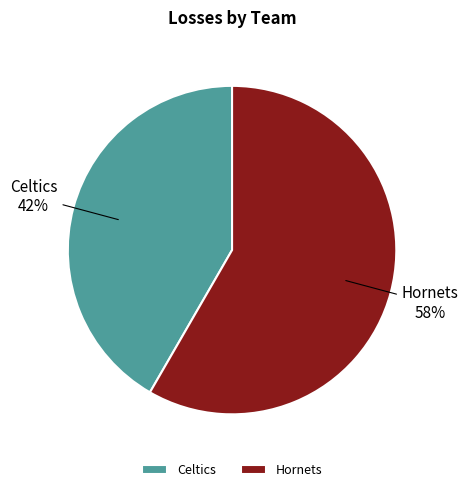

Does Celtics represent more than half of the total?

No